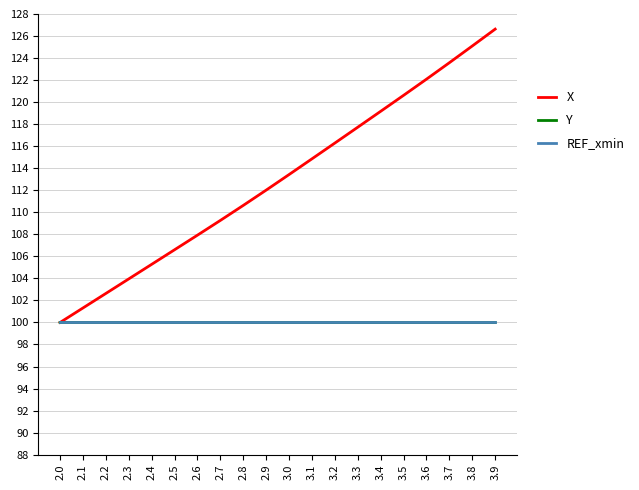

What is the minimum value shown in the chart?

100.0